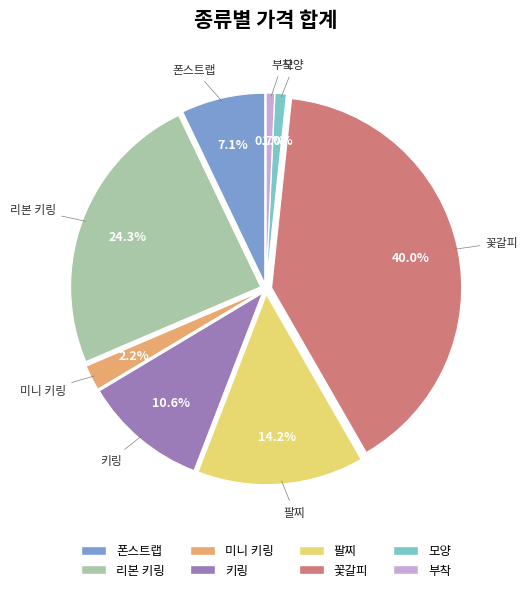

How many segments does this pie chart have?

8